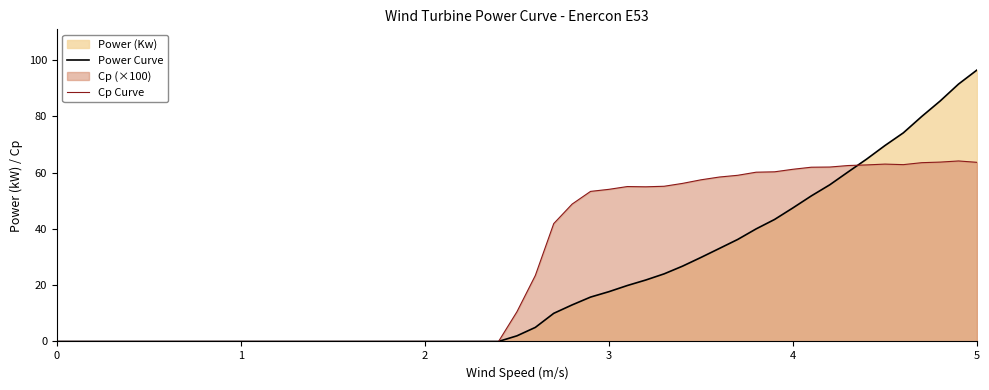

Which series ends up on top after the final intersection of Power Curve and Cp Curve?

Power Curve